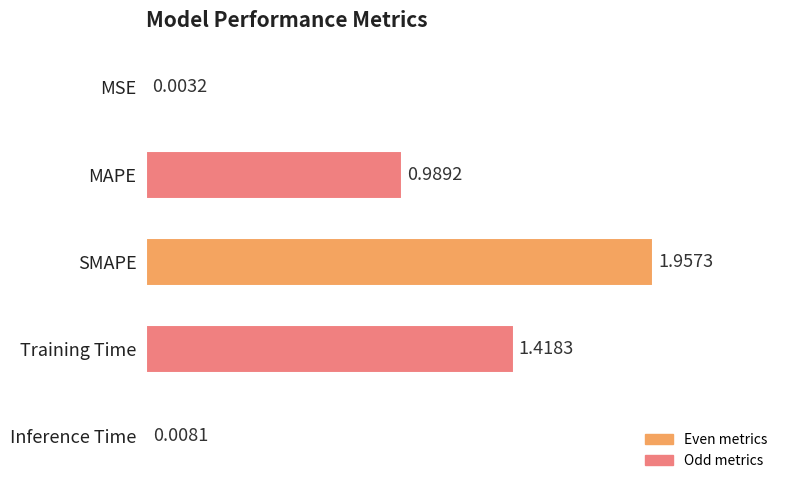

What is the ratio of the value at MAPE to the value at SMAPE?

0.5